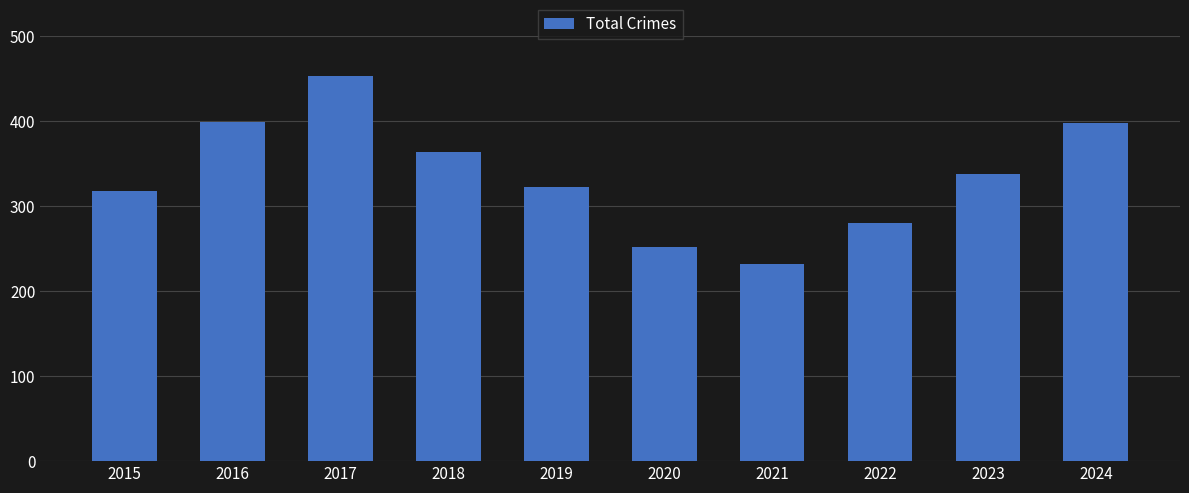

The value at 2019 is 163. True or false?

False